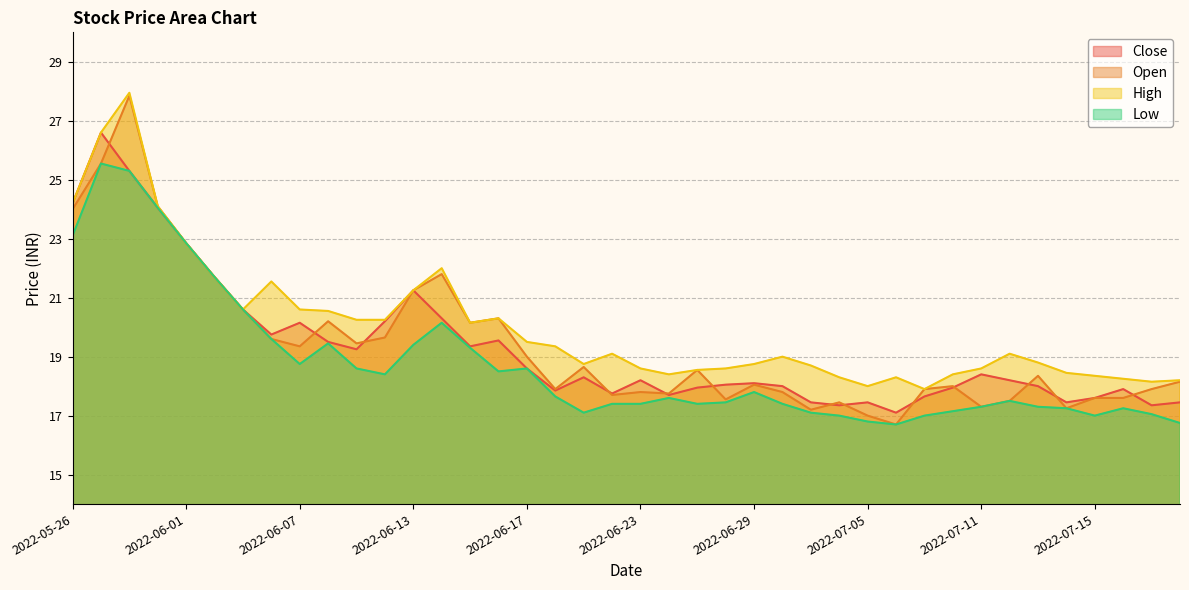

At 2022-06-20, list the series in order from smallest to largest.

Low, Close, Open, High